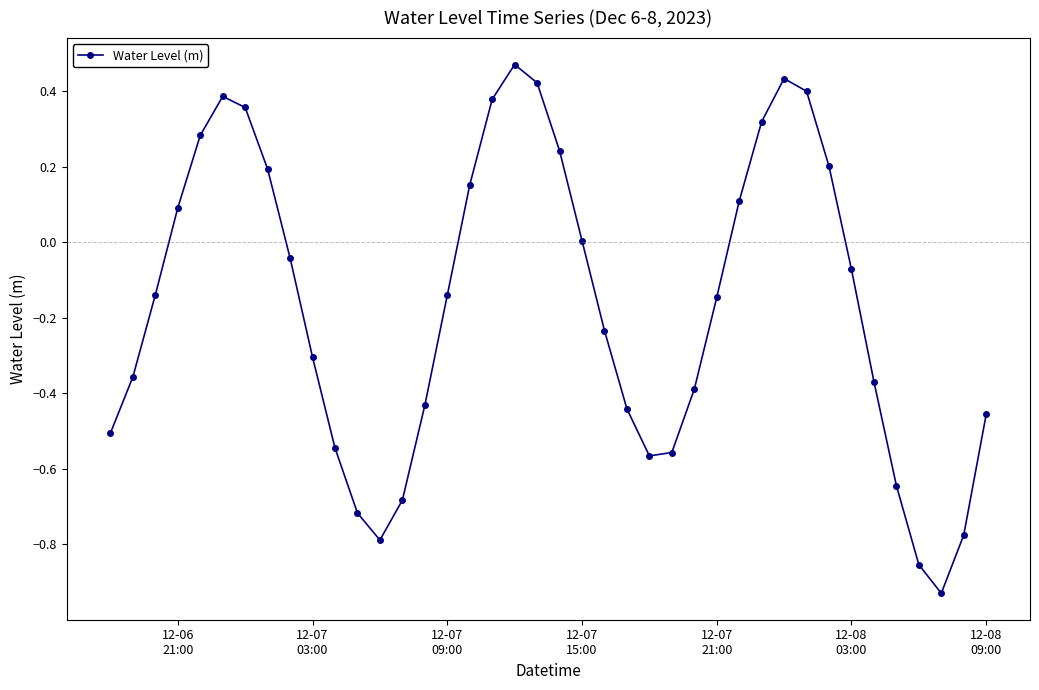

What is the difference between the maximum and minimum values?

1.4